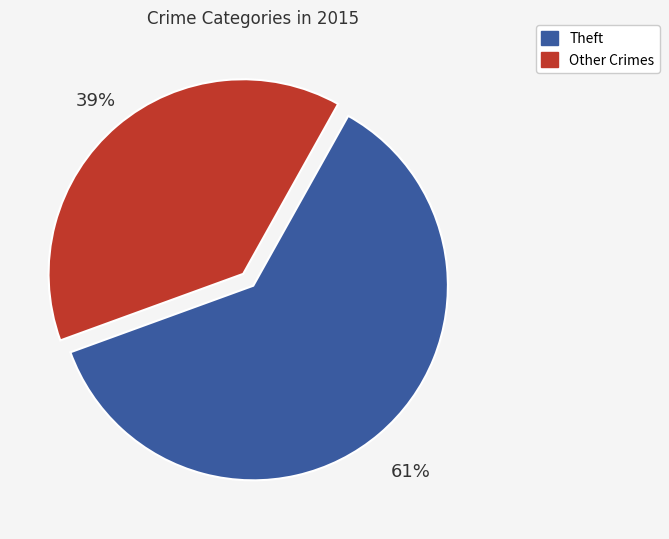

Is there any slice that represents more than half of the pie?

Yes